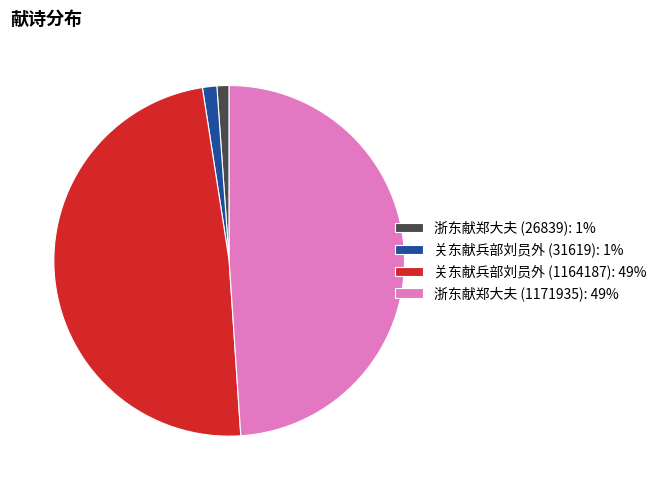

Combined, do 关东献兵部刘员外 (1164187): 49% and 浙东献郑大夫 (1171935): 49% account for over 50%?

Yes